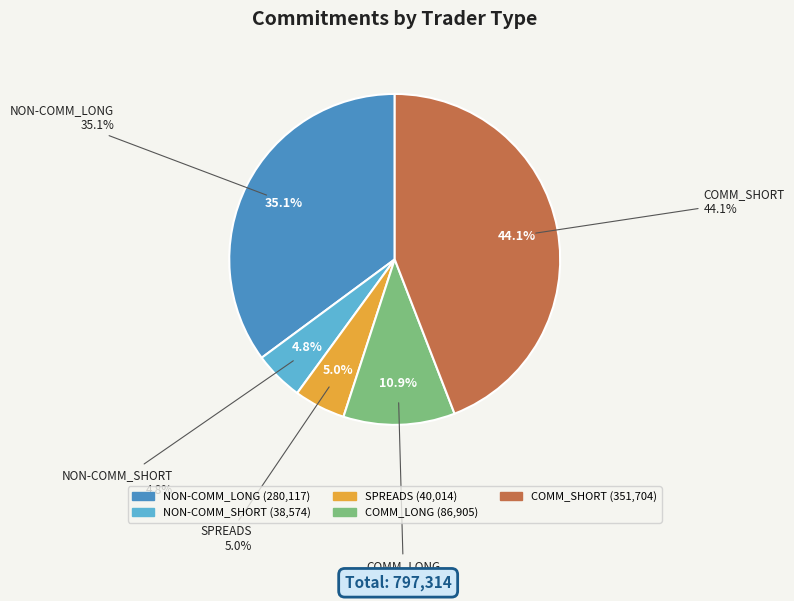

To the nearest percent, what is the difference between the SPREADS and COMM_LONG slice percentages?

6%